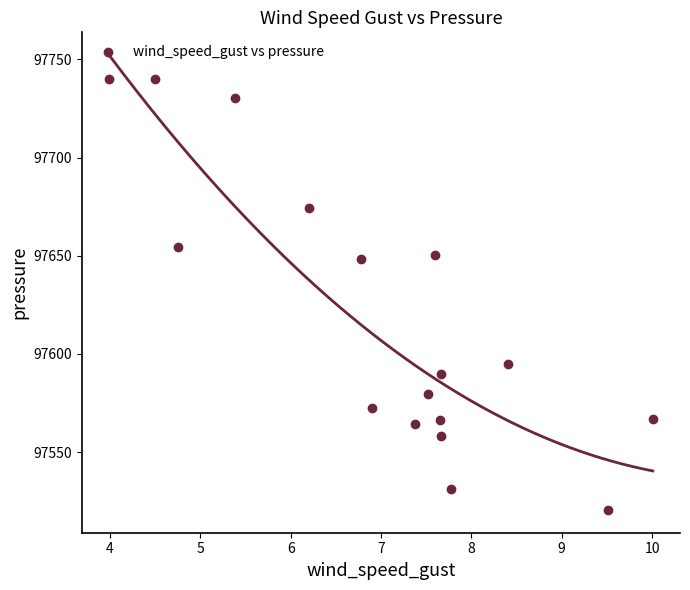

What is the range of X values (max minus min)?

6.0